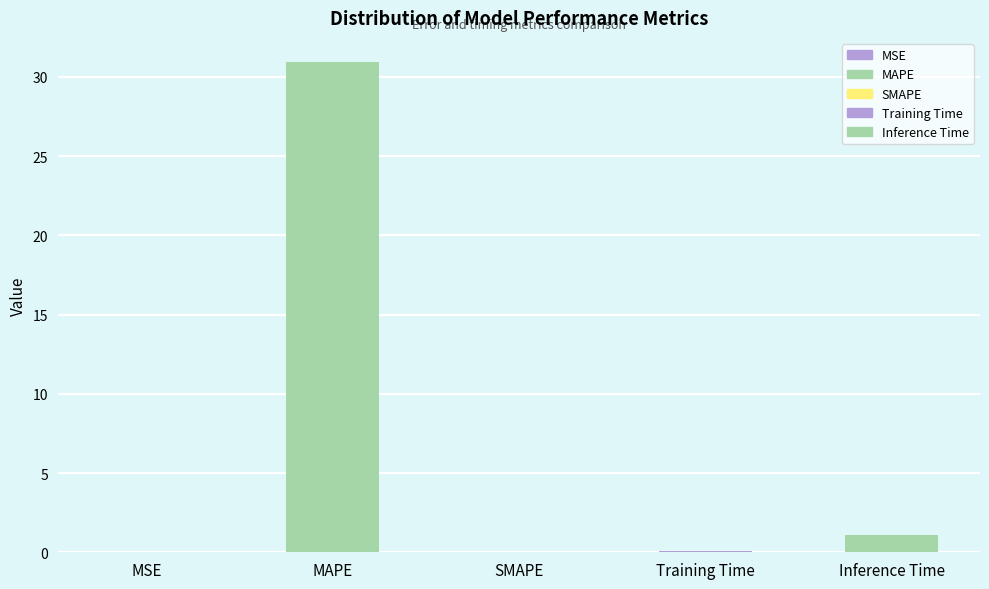

At which category does the chart reach its minimum across all series?

SMAPE